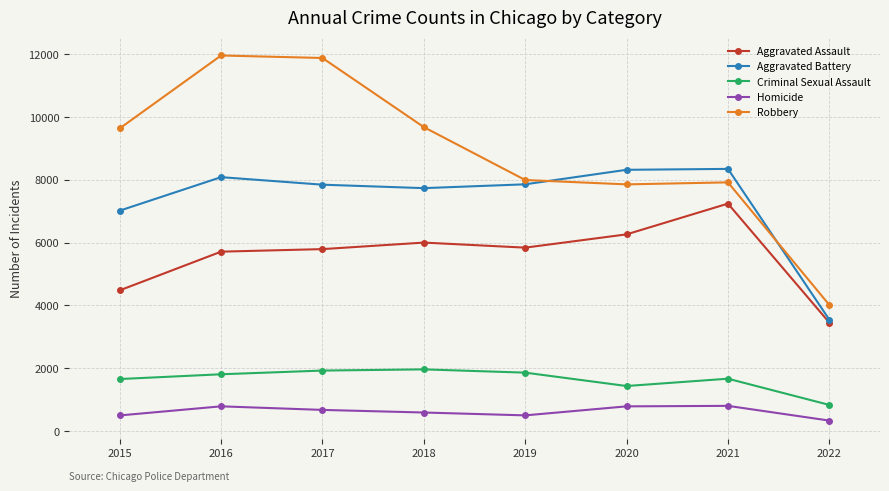

True or false: Aggravated Battery has a value of 7735 at 2018.

True